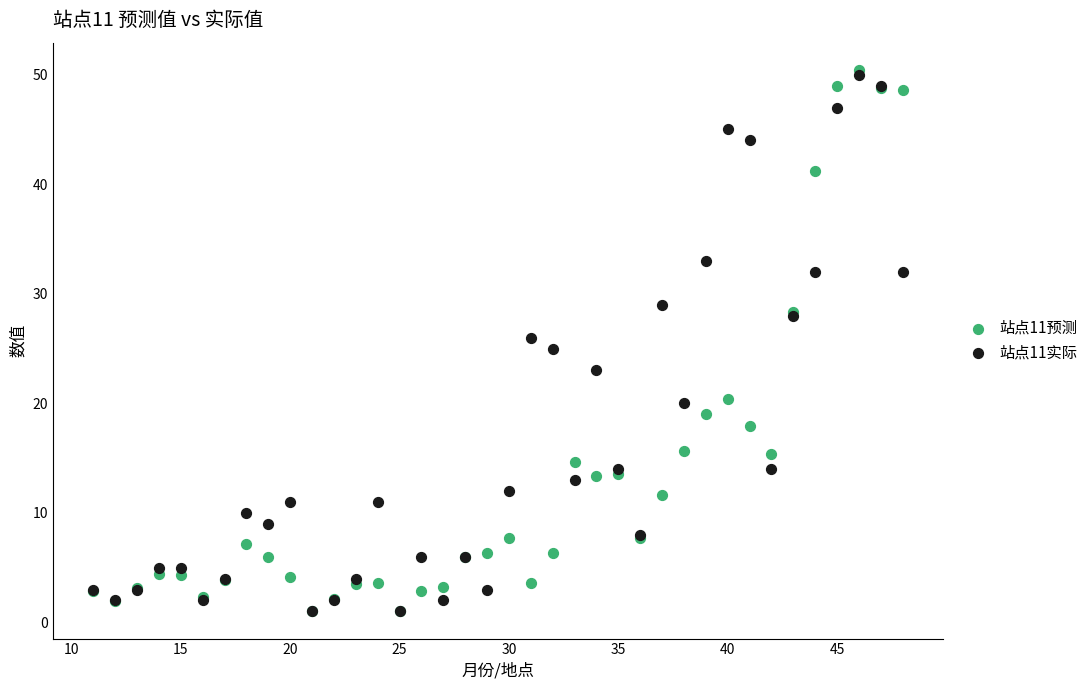

What are all the series names shown in the legend?

站点11预测, 站点11实际